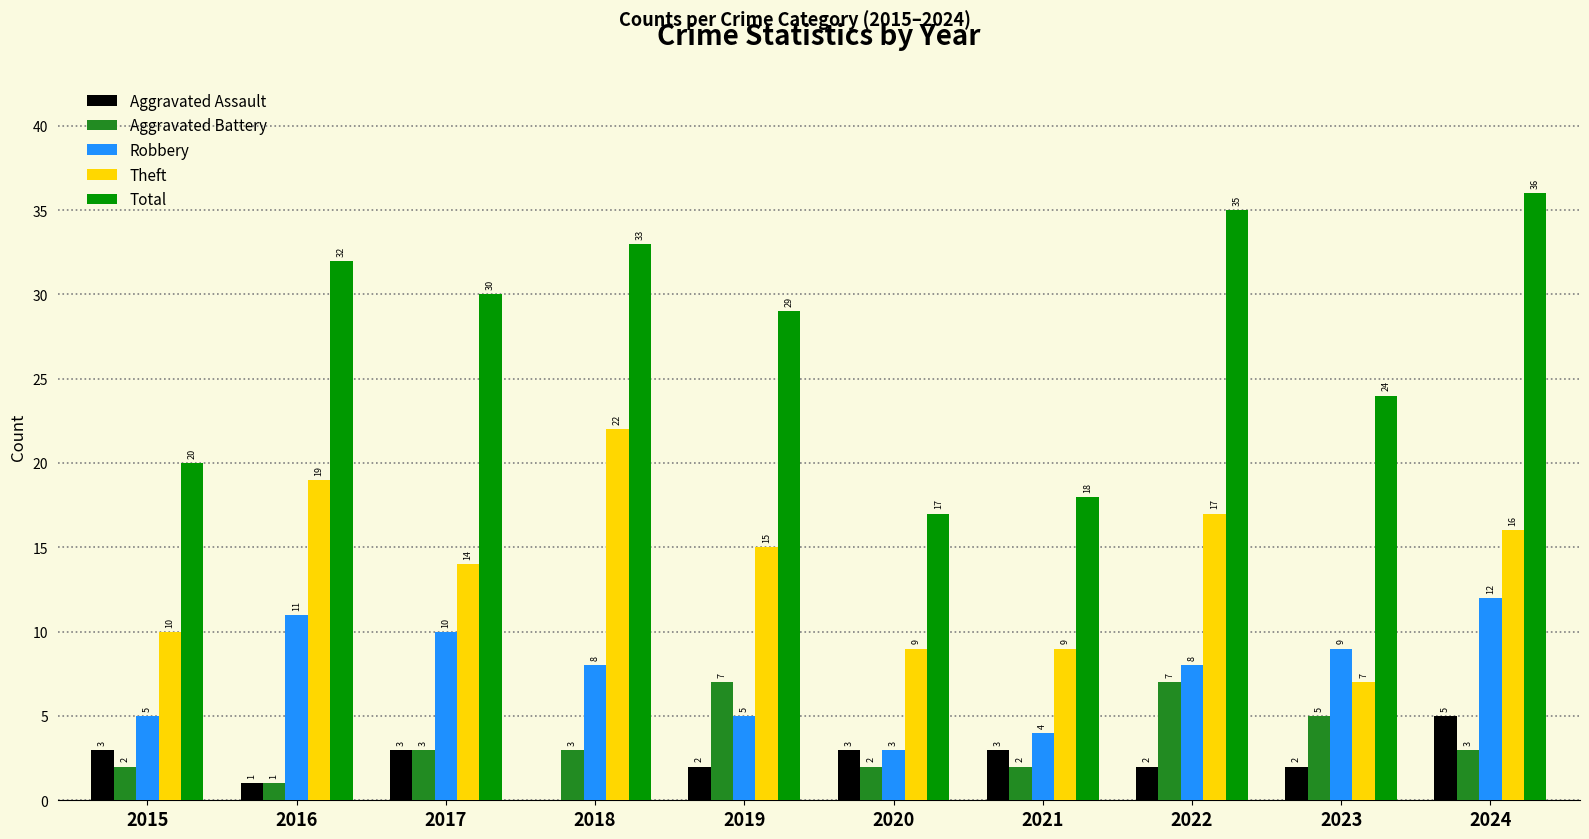

At which category is the sum across all series the highest?

2024